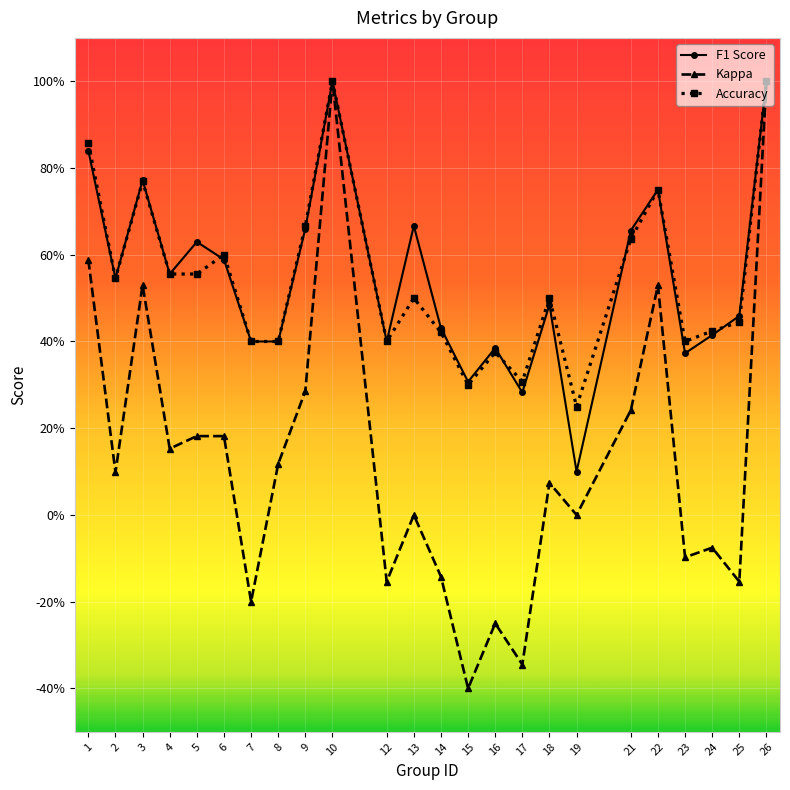

True or false: Kappa has more than 1 interior local peaks.

True